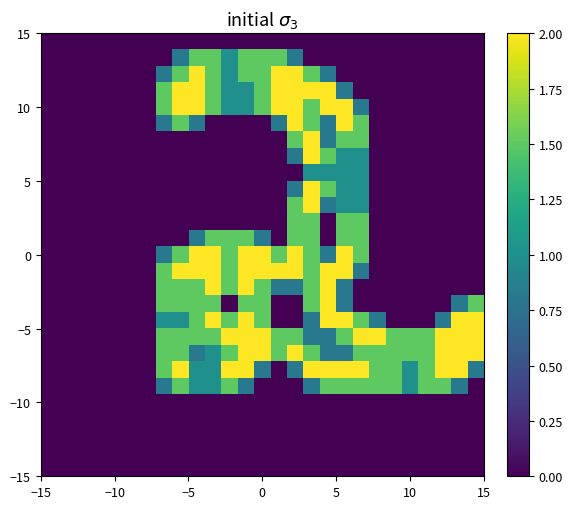

How many data points does each series have?

27